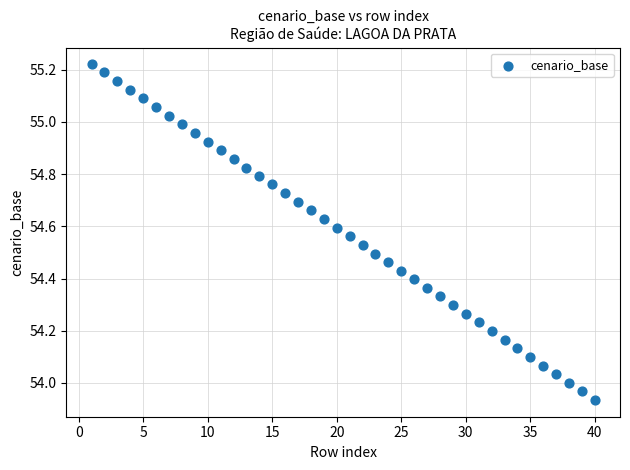

What is the range of Y values (max minus min)?

1.3